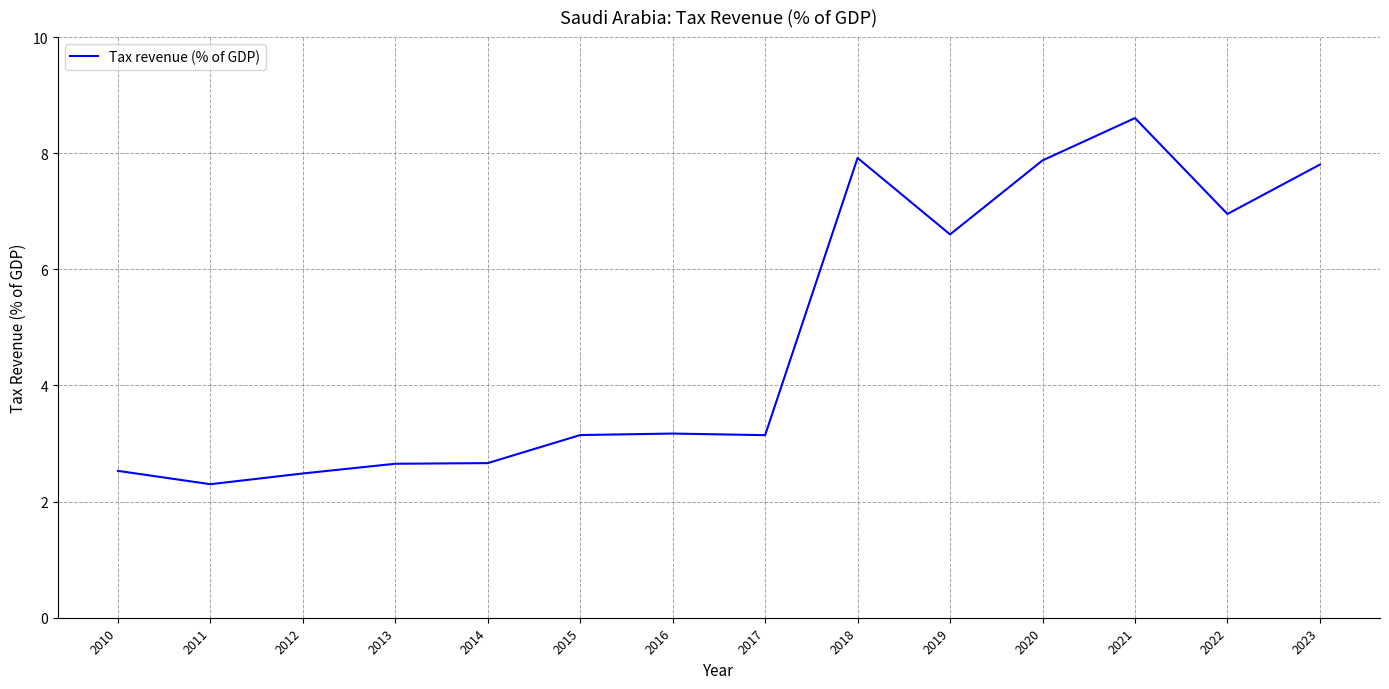

What is the maximum value shown in the chart?

8.6